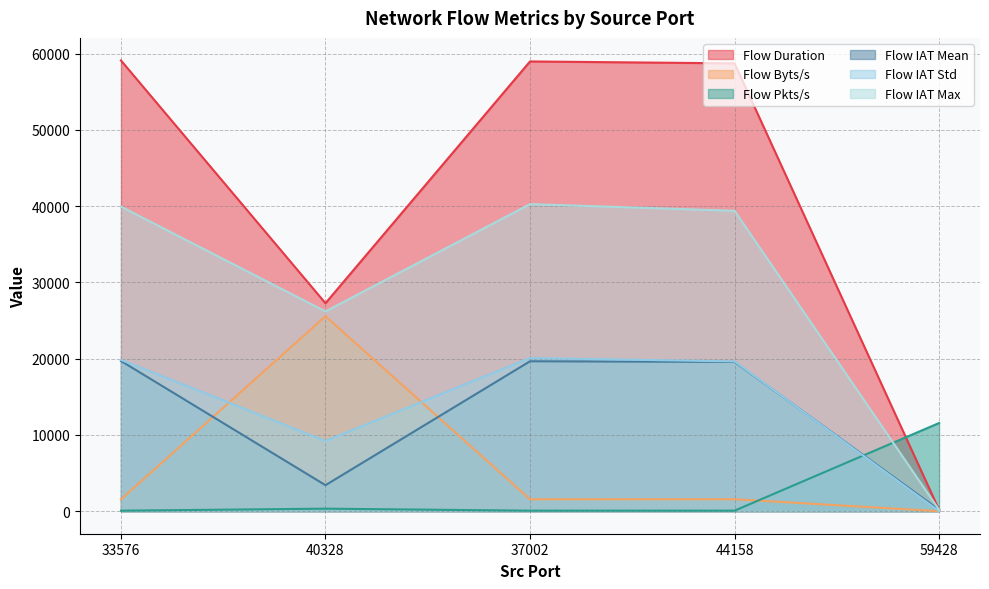

Which category has the highest value across all series?

33576